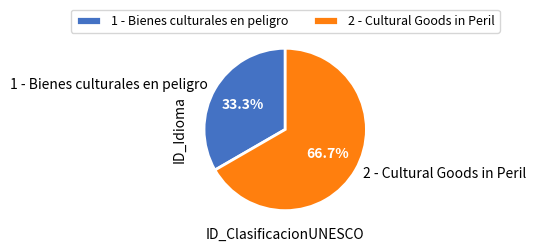

What is the majority slice?

2 - Cultural Goods in Peril